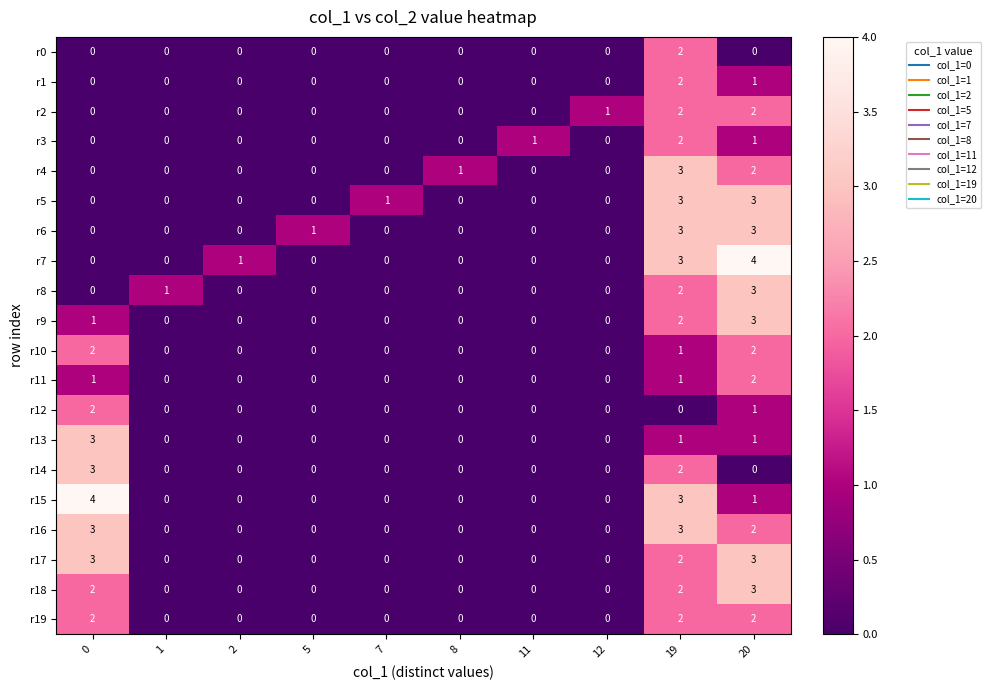

What is the greatest value displayed?

4